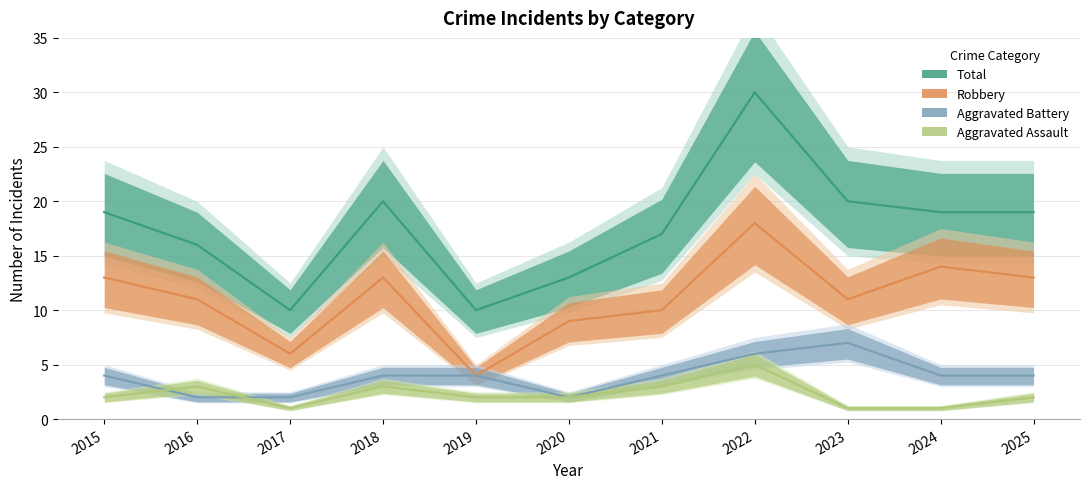

How many lines are shown in the chart?

4